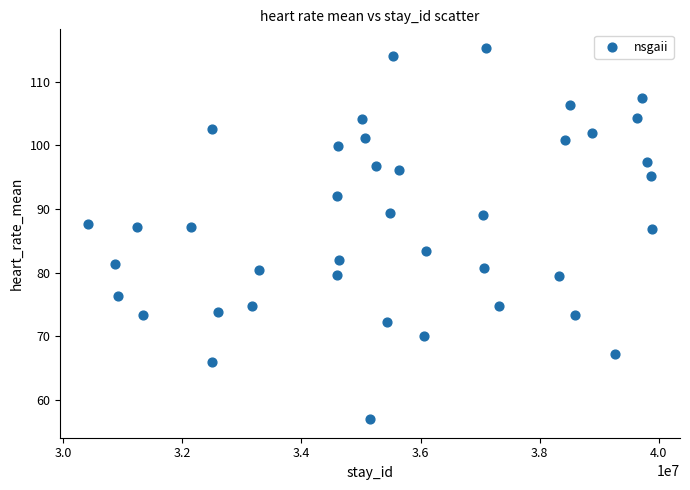

What is the range of X values (max minus min)?

9455360.0